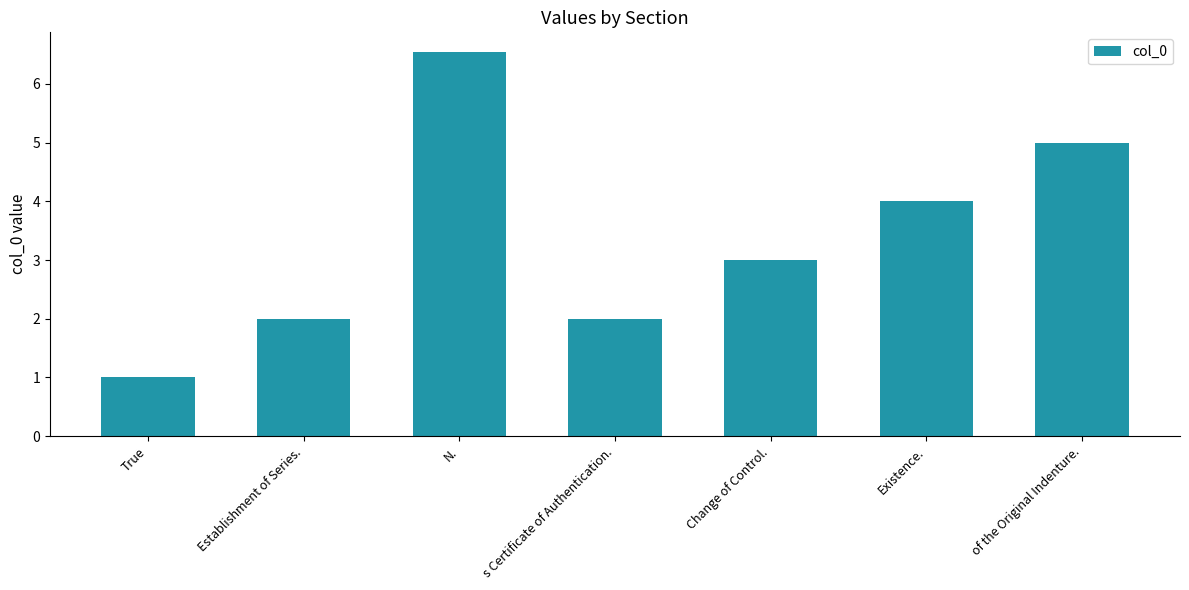

What is the difference between the second highest and minimum values?

4.0